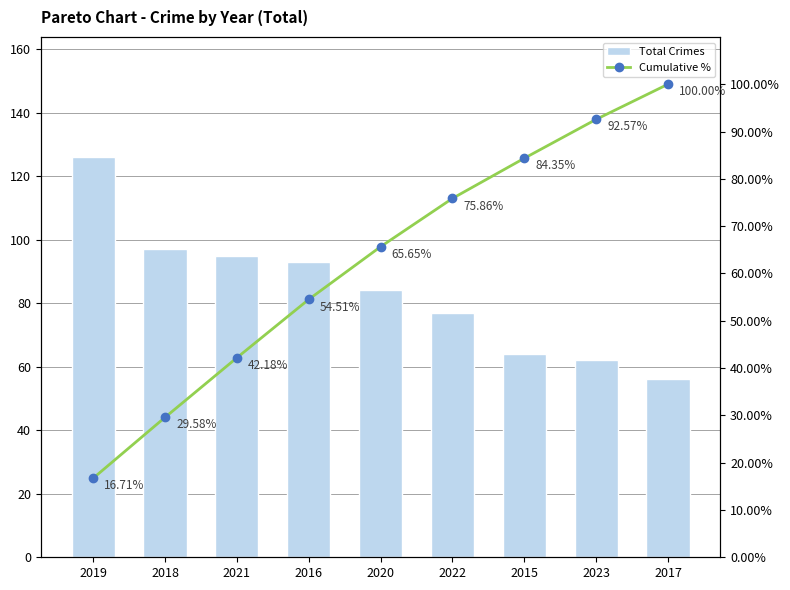

Which series has the largest range (max minus min)?

Cumulative %